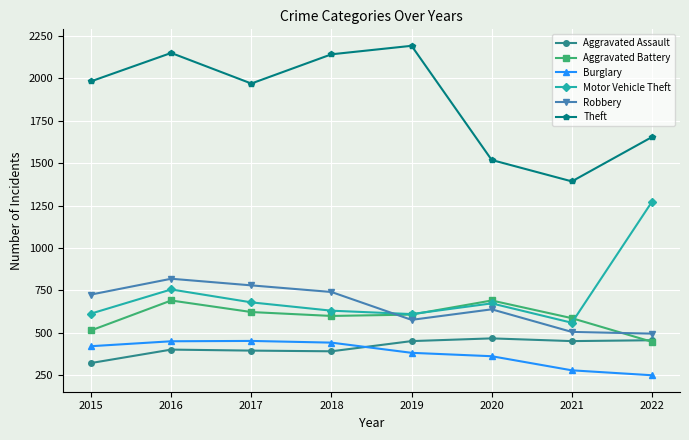

The Robbery series shows 779 at 2021. True or false?

False